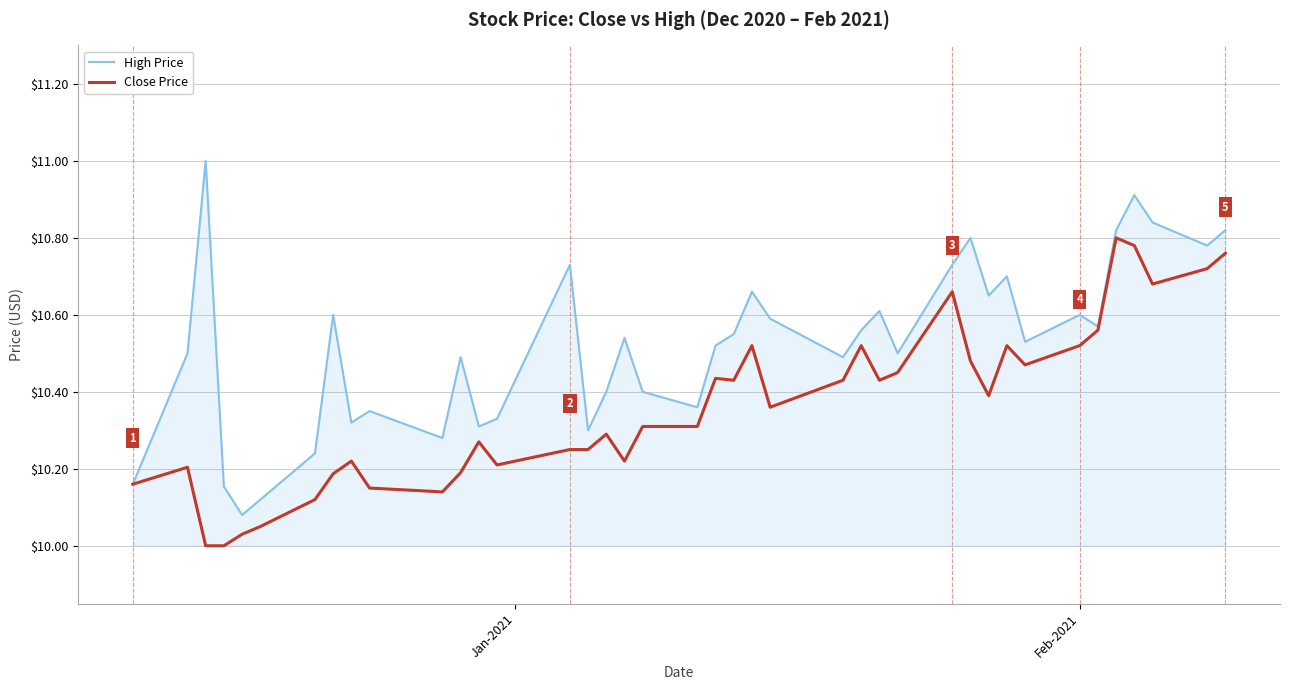

How many distinct data groups are displayed?

2